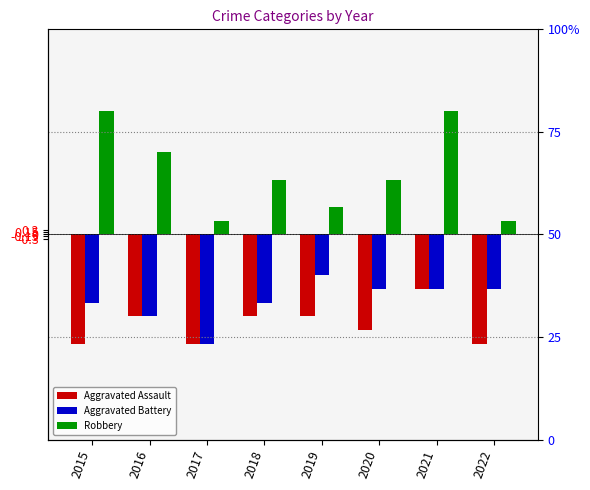

Which series has the widest spread of values?

Robbery